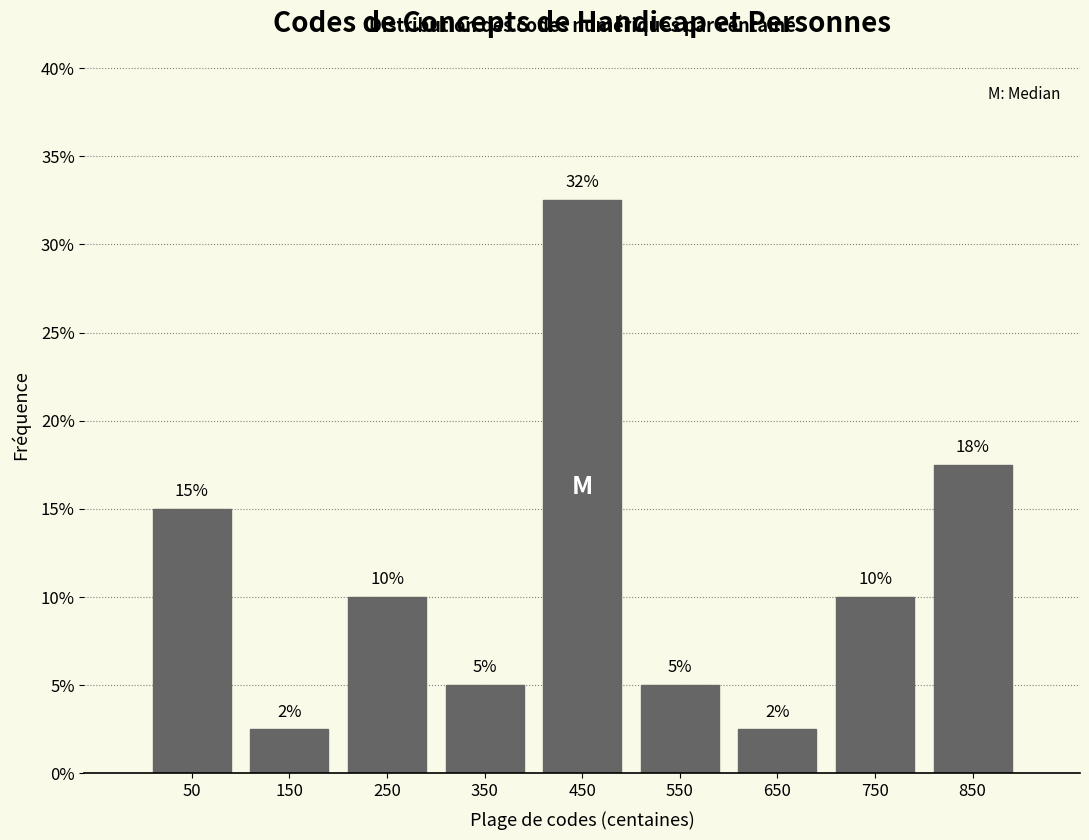

Over which range of the x-axis is the bar tallest?

400 to 500